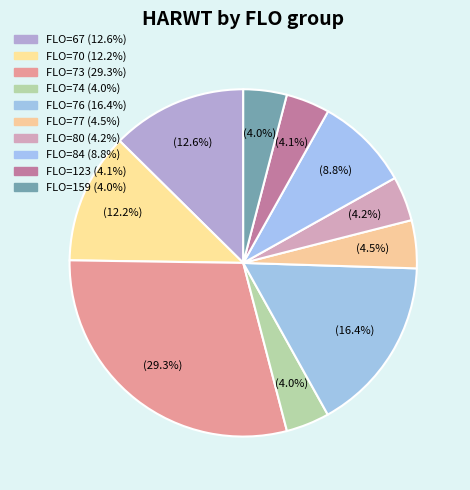

Count the number of slices in the pie.

10